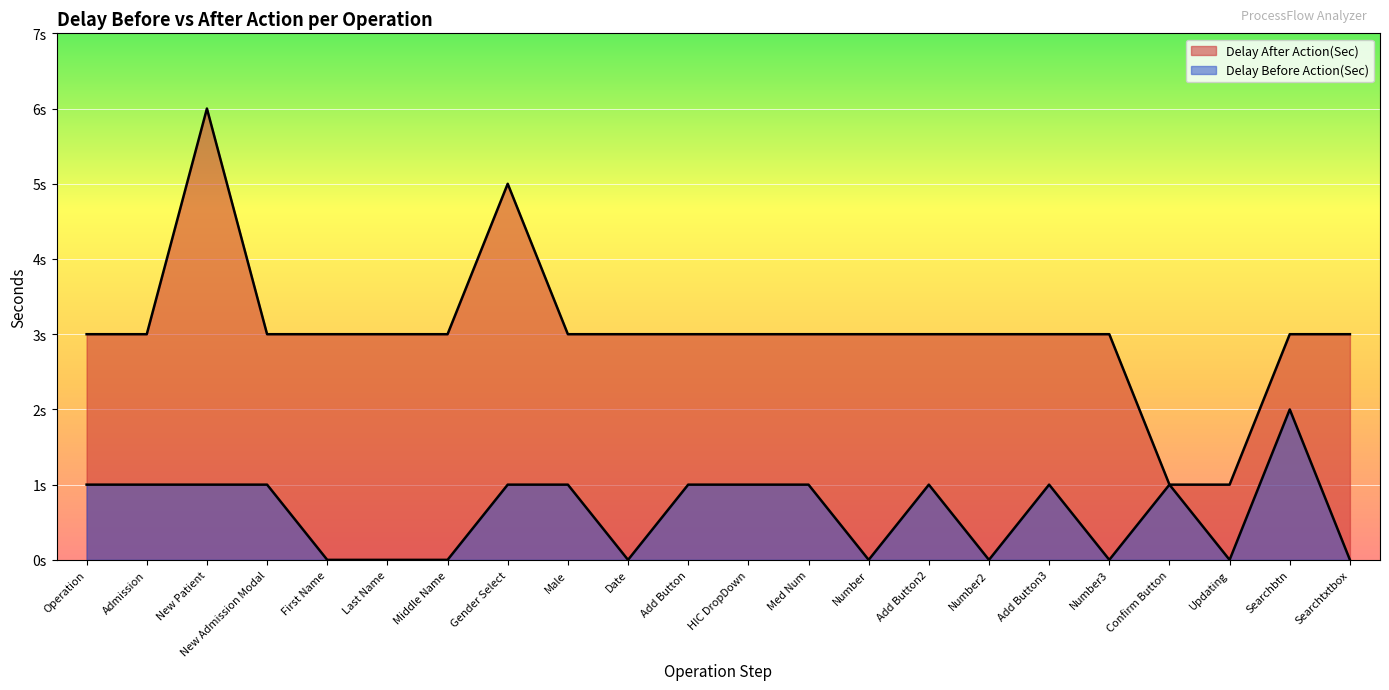

Reading right to left, extract all data points from this chart.

Delay After Action(Sec): Searchtxtbox=3	Searchbtn=3	Updating=1	Confirm Button=1	Number3=3	Add Button3=3	Number2=3	Add Button2=3	Number=3	Med Num=3	HIC DropDown=3	Add Button=3	Date=3	Male=3	Gender Select=5	Middle Name=3	Last Name=3	First Name=3	New Admission Modal=3	New Patient=6	Admission=3	Operation=3
Delay Before Action(Sec): Searchtxtbox=0	Searchbtn=2	Updating=0	Confirm Button=1	Number3=0	Add Button3=1	Number2=0	Add Button2=1	Number=0	Med Num=1	HIC DropDown=1	Add Button=1	Date=0	Male=1	Gender Select=1	Middle Name=0	Last Name=0	First Name=0	New Admission Modal=1	New Patient=1	Admission=1	Operation=1